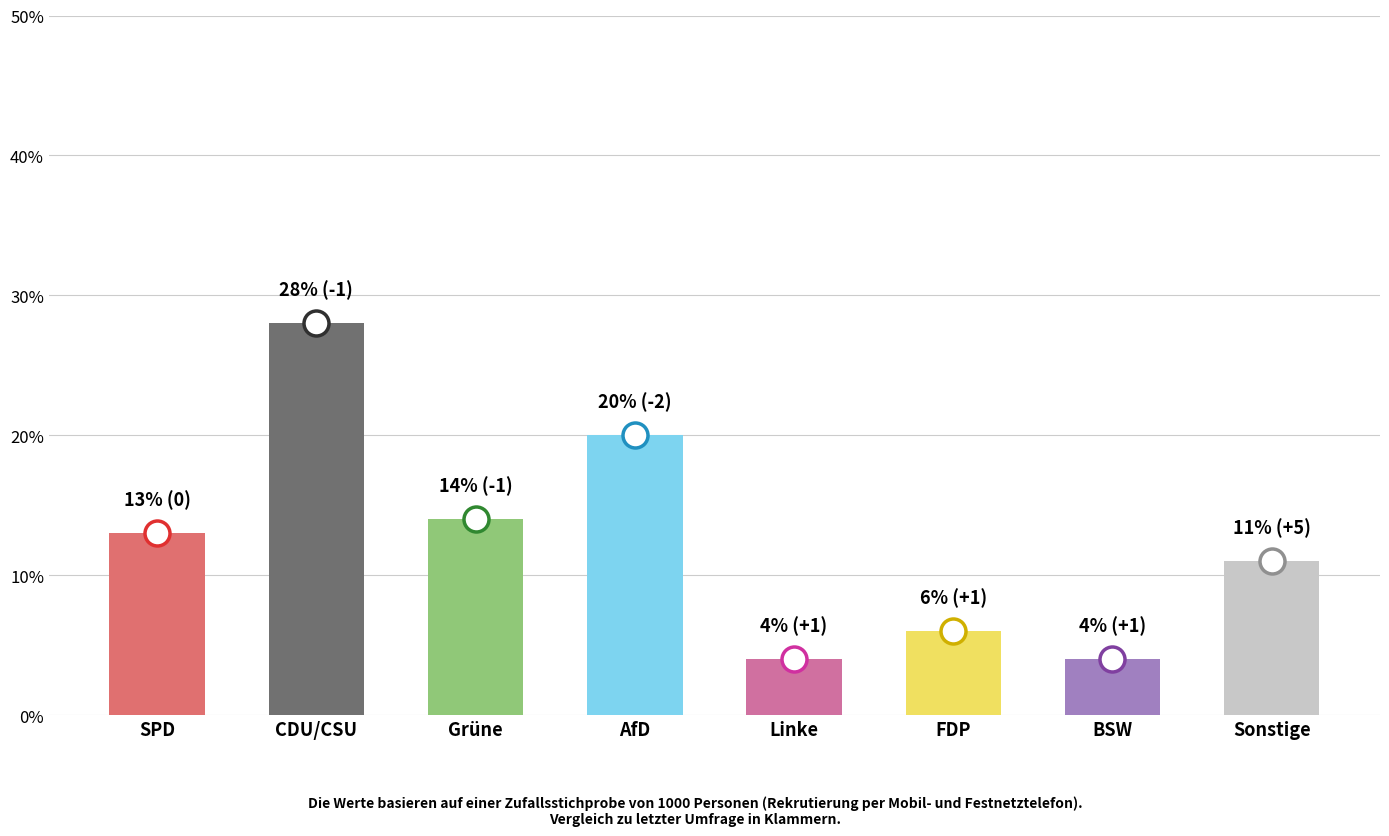

How many data points does each series have?

8